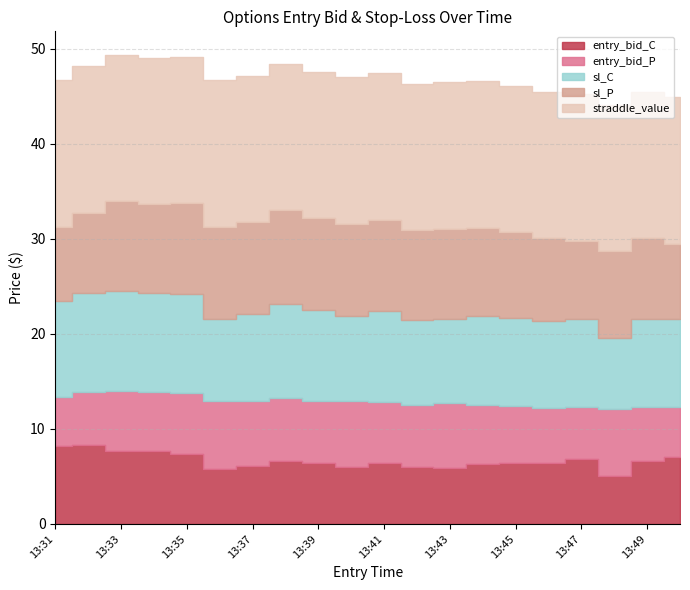

What is the average value of the entry_bid_P series?

6.2